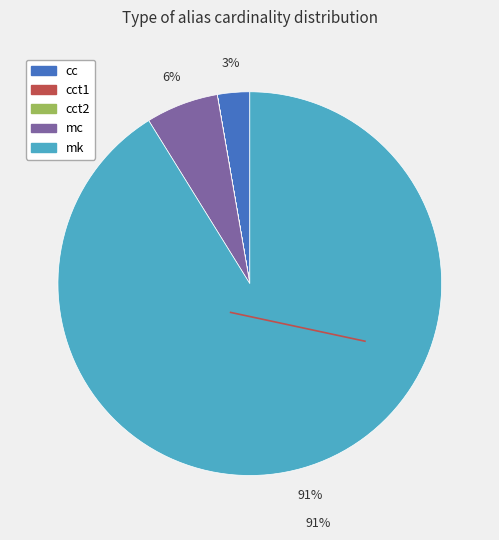

Which category has the biggest portion of the pie?

mk